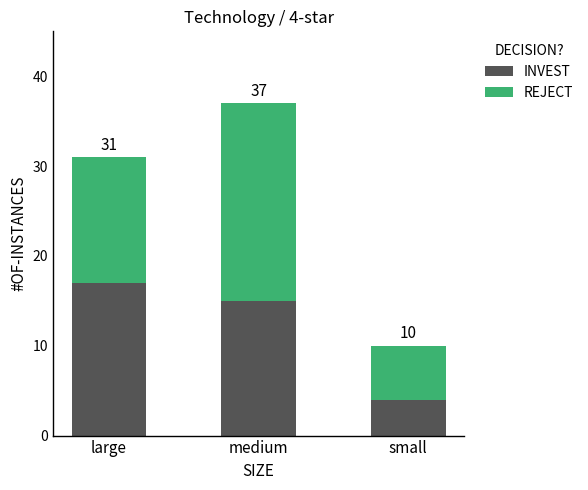

What is the value of the INVEST bar at the 2nd from the left?

15